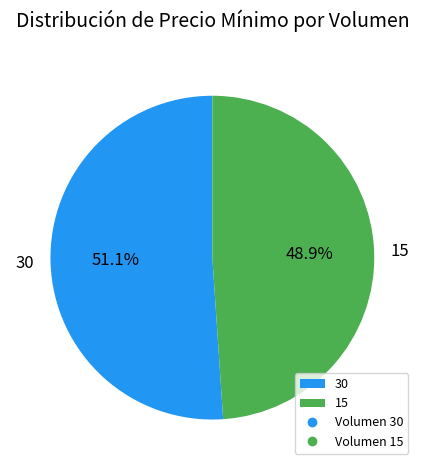

True or false: 15 accounts for 40% of the total.

False